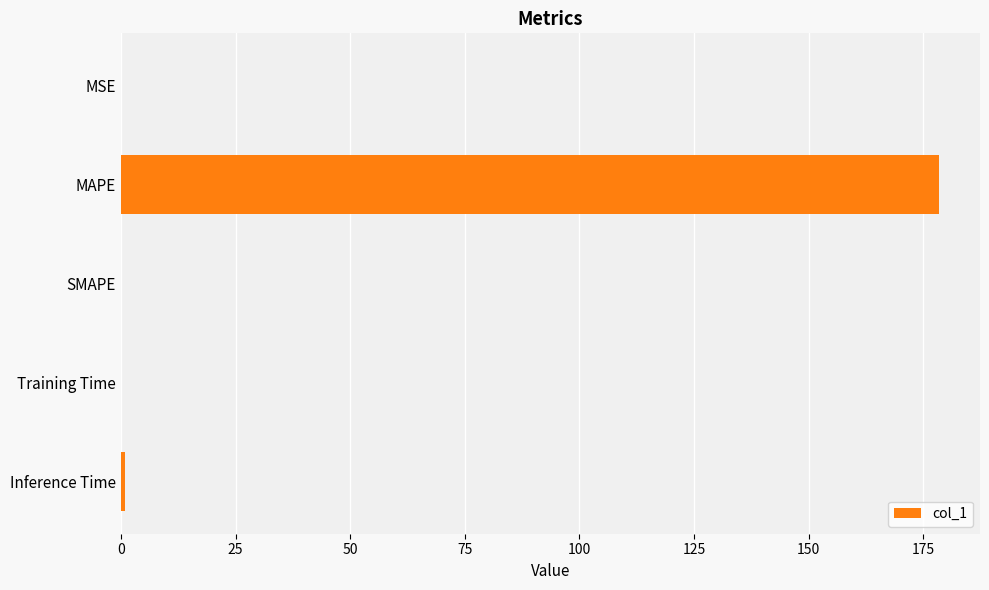

How many distinct data groups are displayed?

1